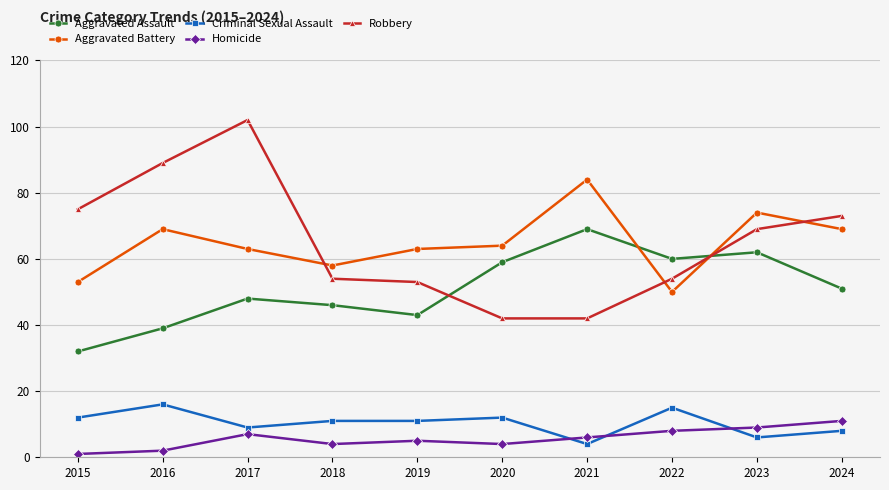

What are all the series names shown in the legend?

Aggravated Assault, Aggravated Battery, Criminal Sexual Assault, Homicide, Robbery